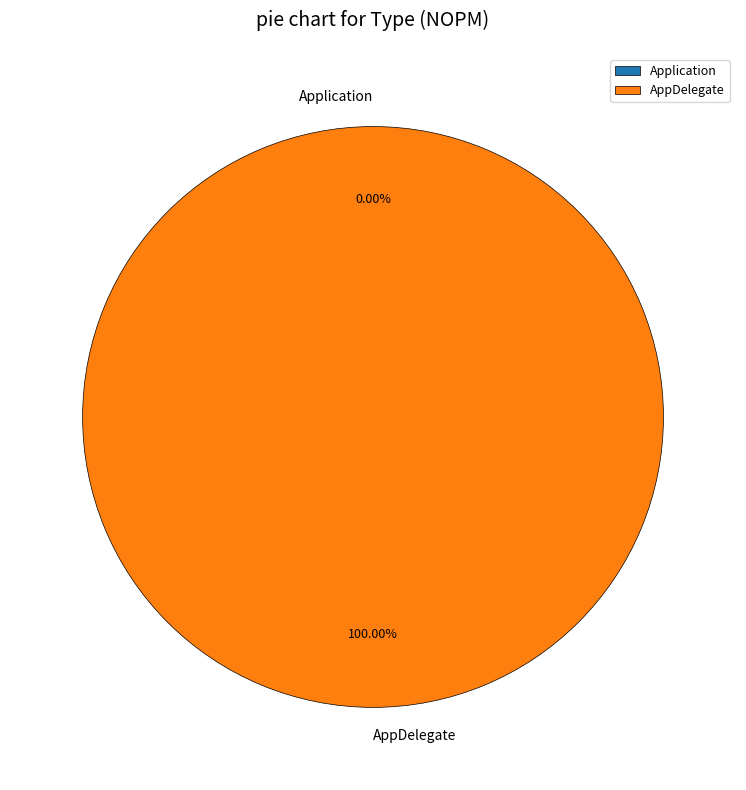

Which category has the smallest portion of the pie?

Application